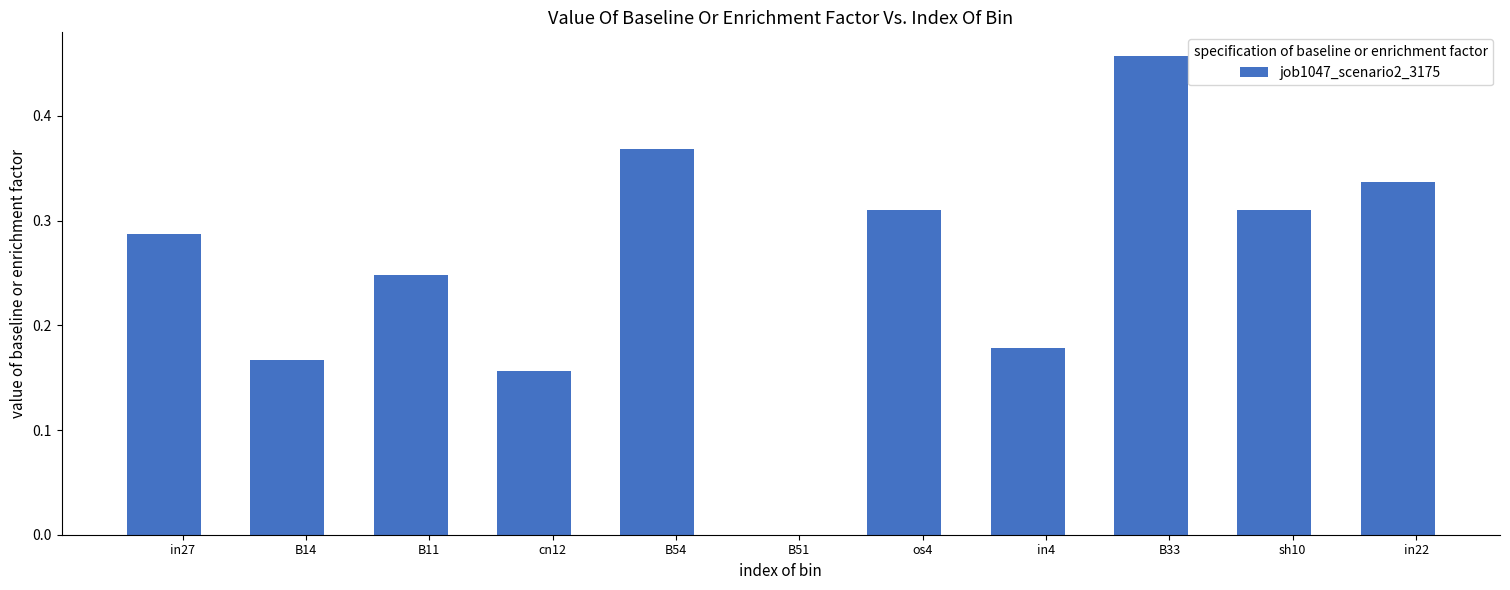

What is the change in value from B54 to os4?

-0.1